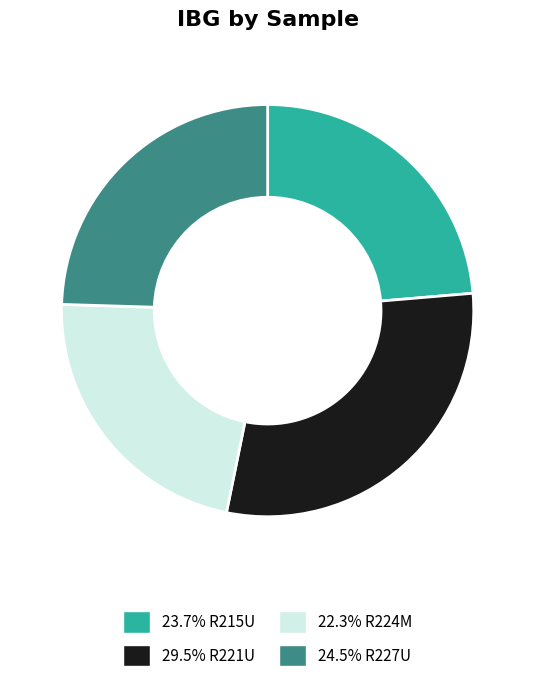

Combined, do 24.5% R227U and 23.7% R215U account for over 50%?

No